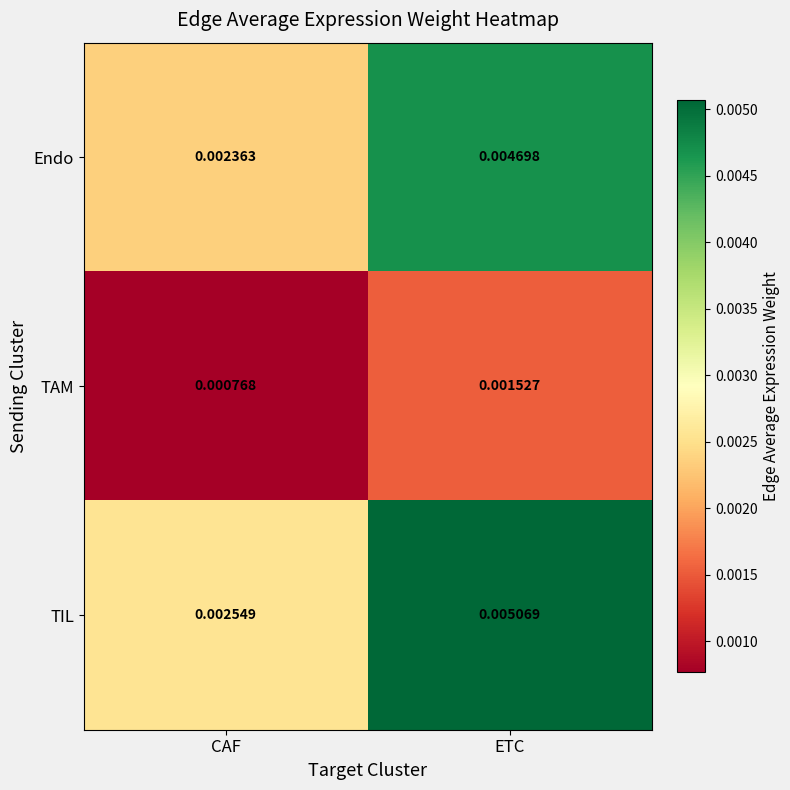

Which series has the largest total across all categories?

TIL